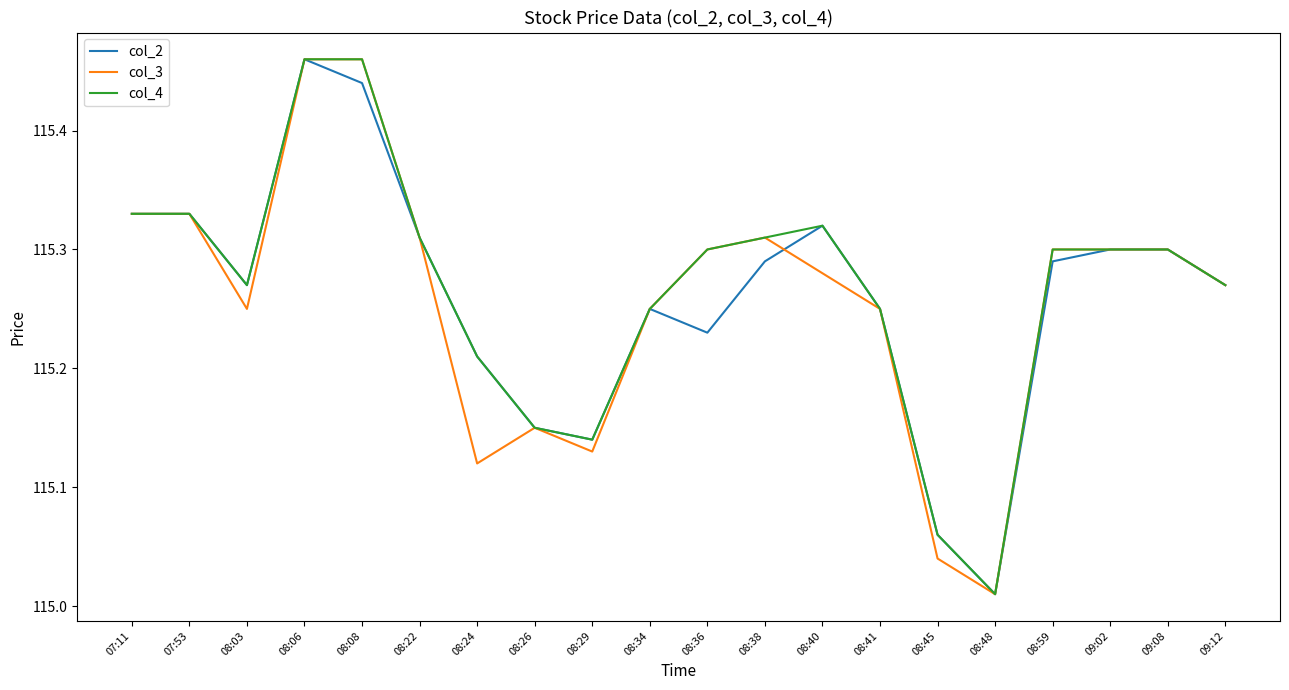

Is this an area chart (filled region under the line)?

No